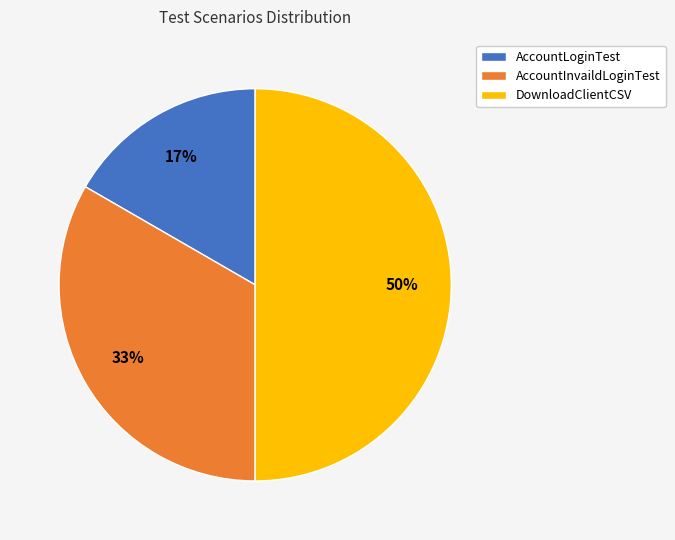

Which slice is the smallest?

AccountLoginTest